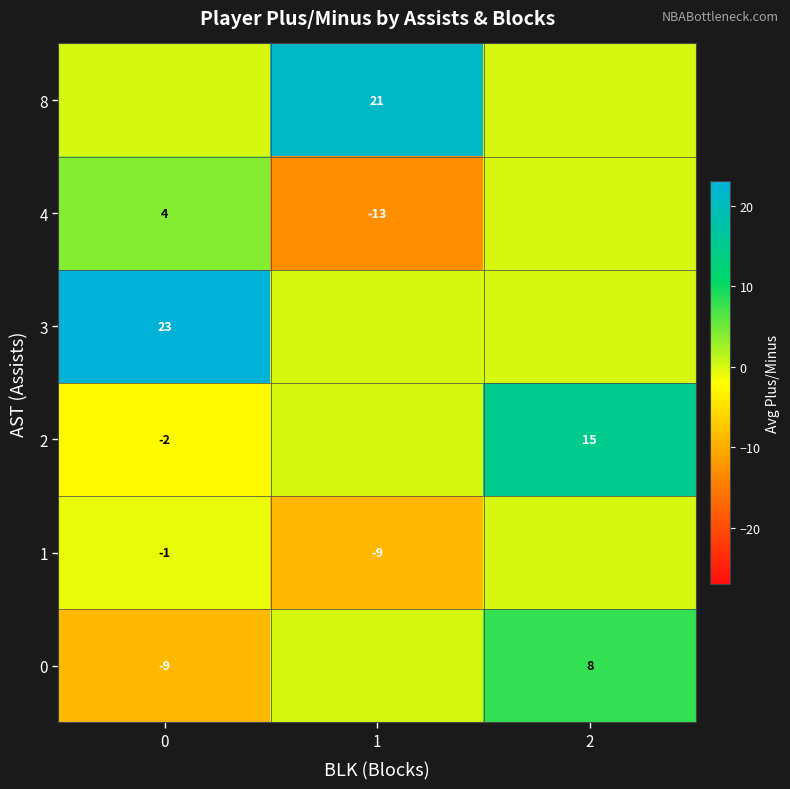

How many data points does each series have?

3